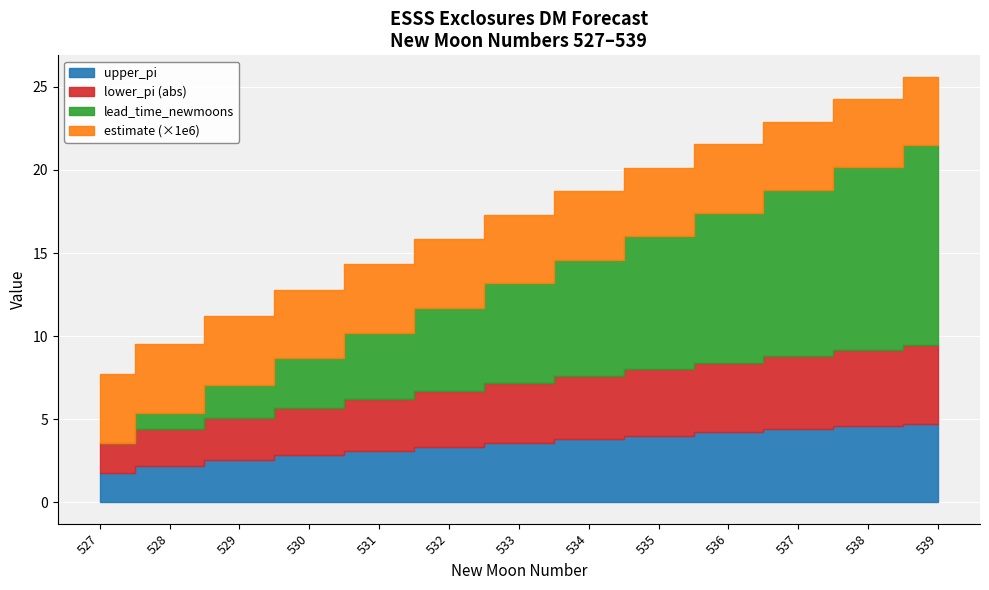

True or false: lower_pi_abs and lead_time_newmoons cross at least once.

True